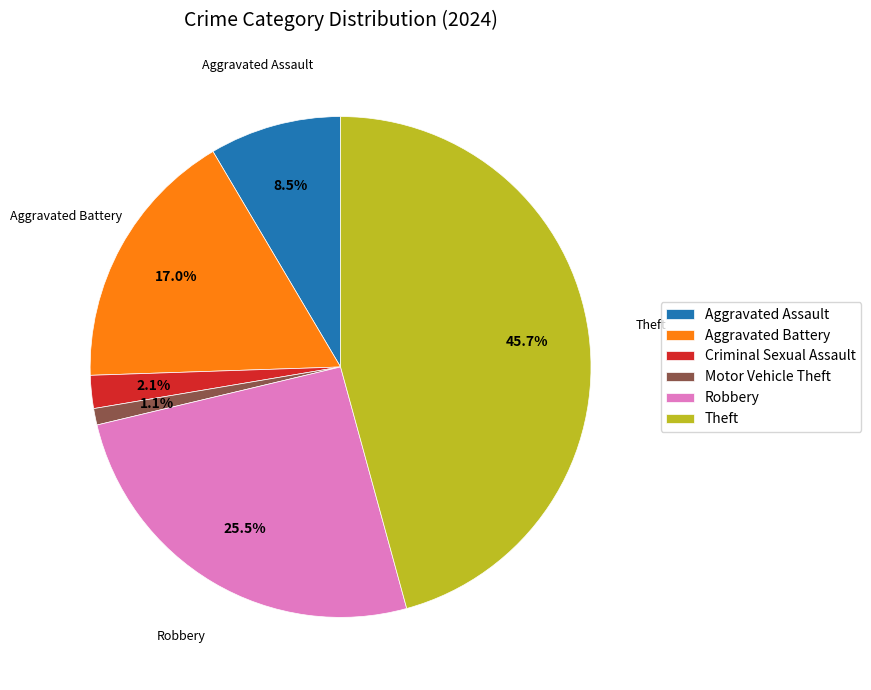

Does any single category account for the majority?

No